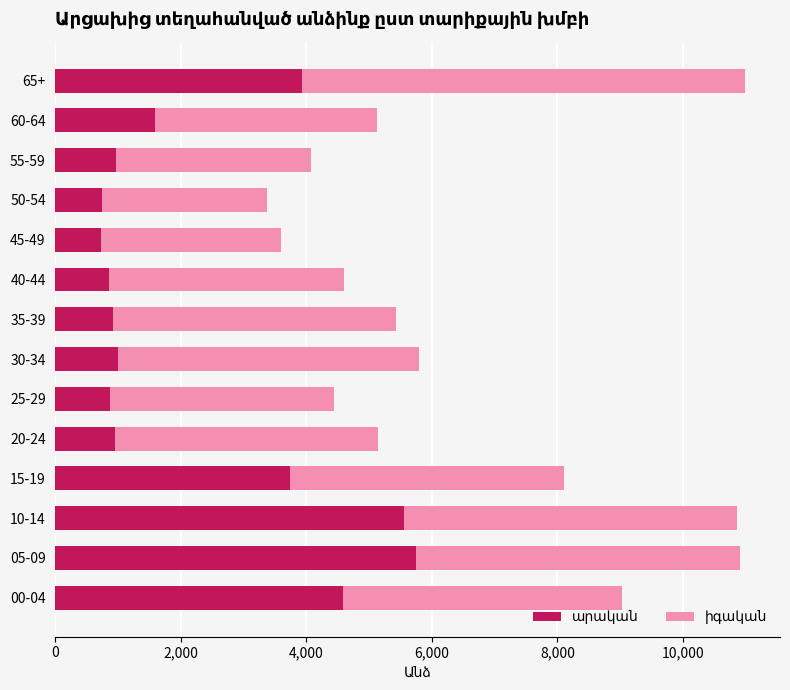

What is the total value across all series at 20-24?

5137